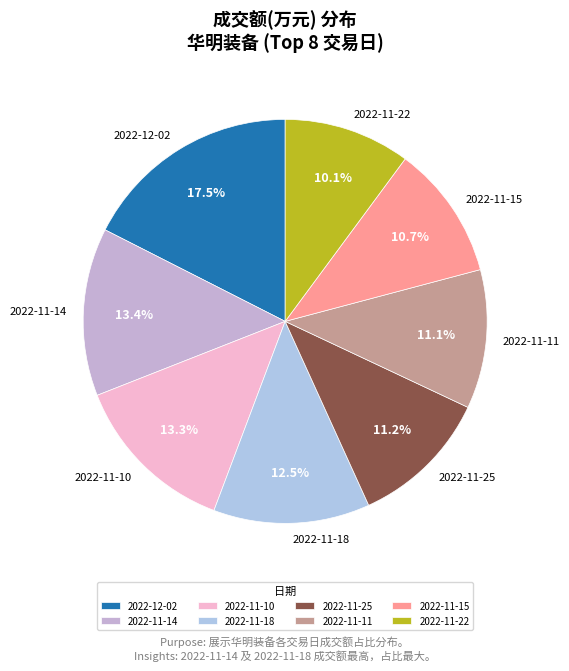

How many slices are in this pie chart?

8